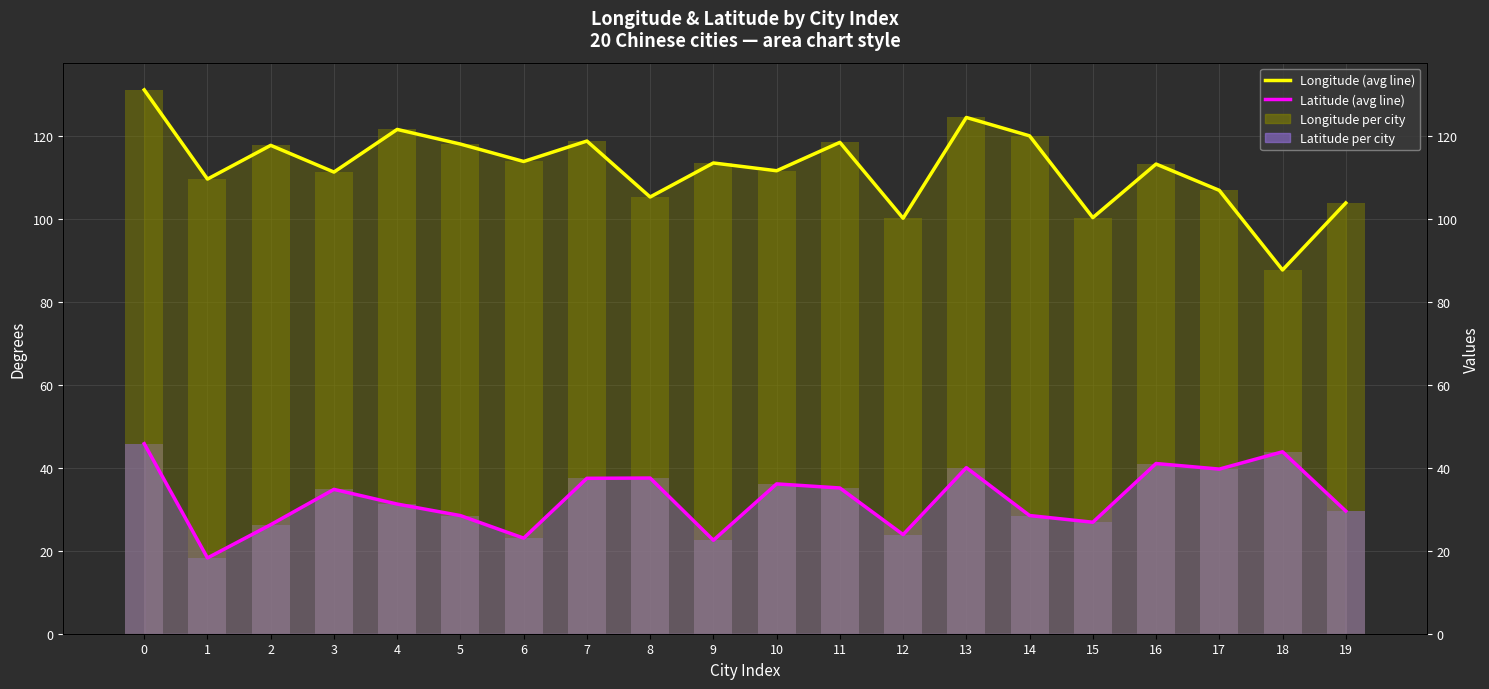

Which has a higher value, 9 or 19?

9